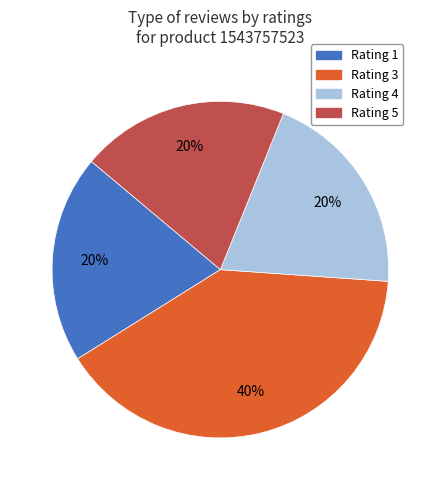

To the nearest percent, what is the difference between the largest and smallest slice percentages?

20%